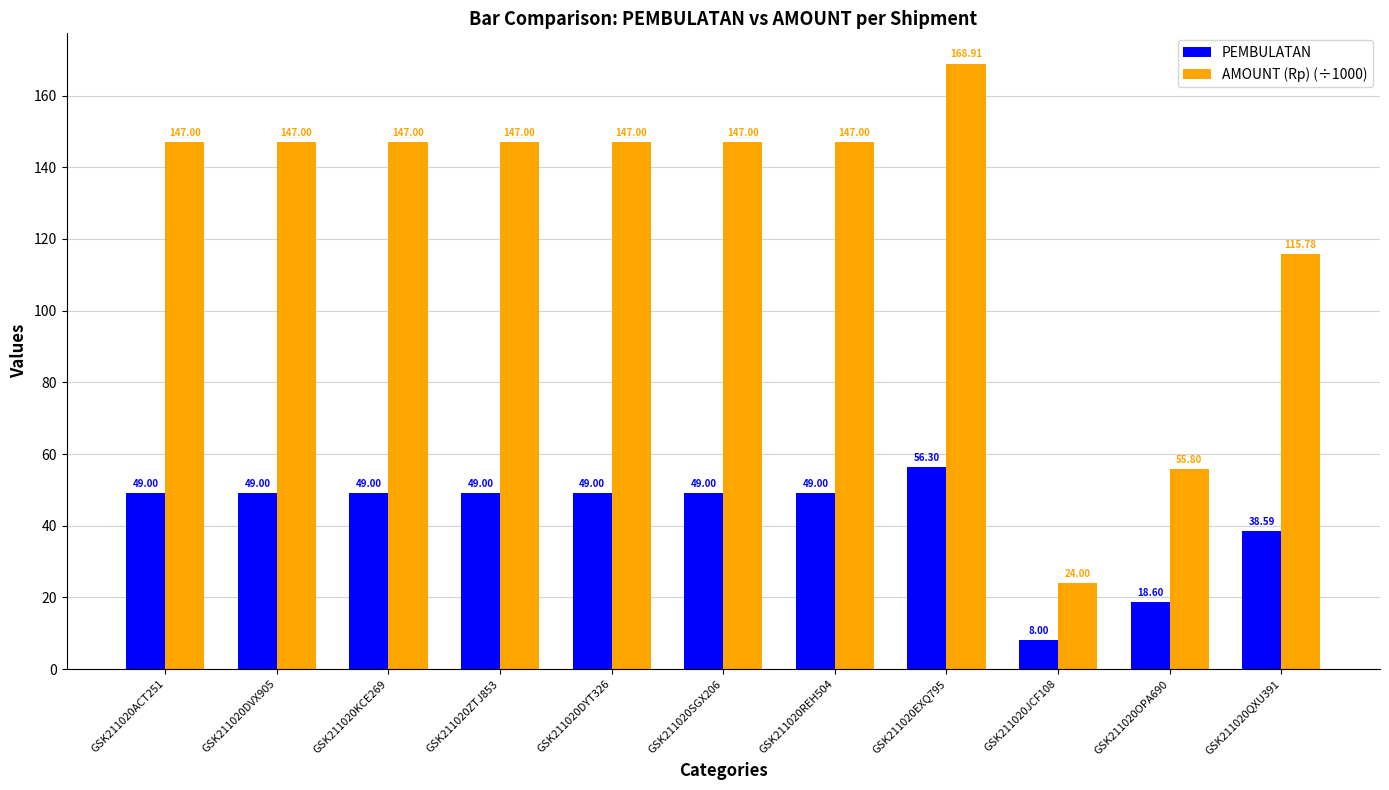

Which series has the largest total across all categories?

AMOUNT (Rp) (÷1000)